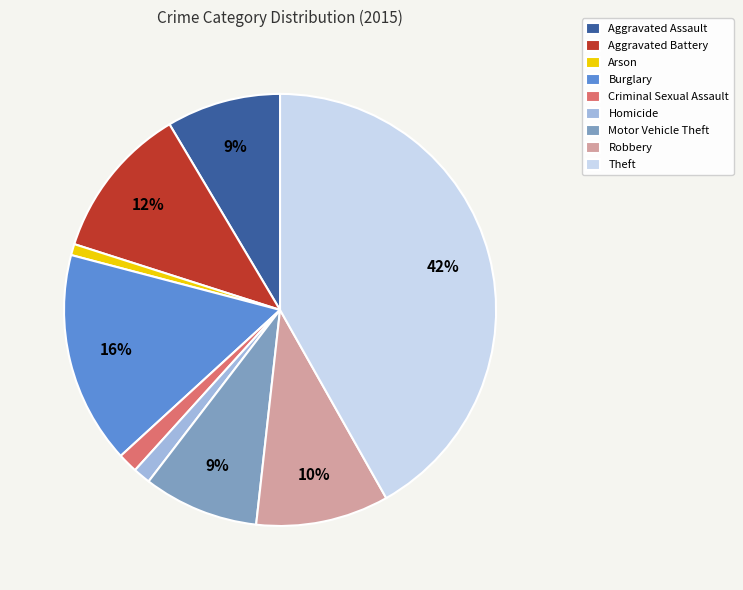

Does Homicide represent more than half of the total?

No